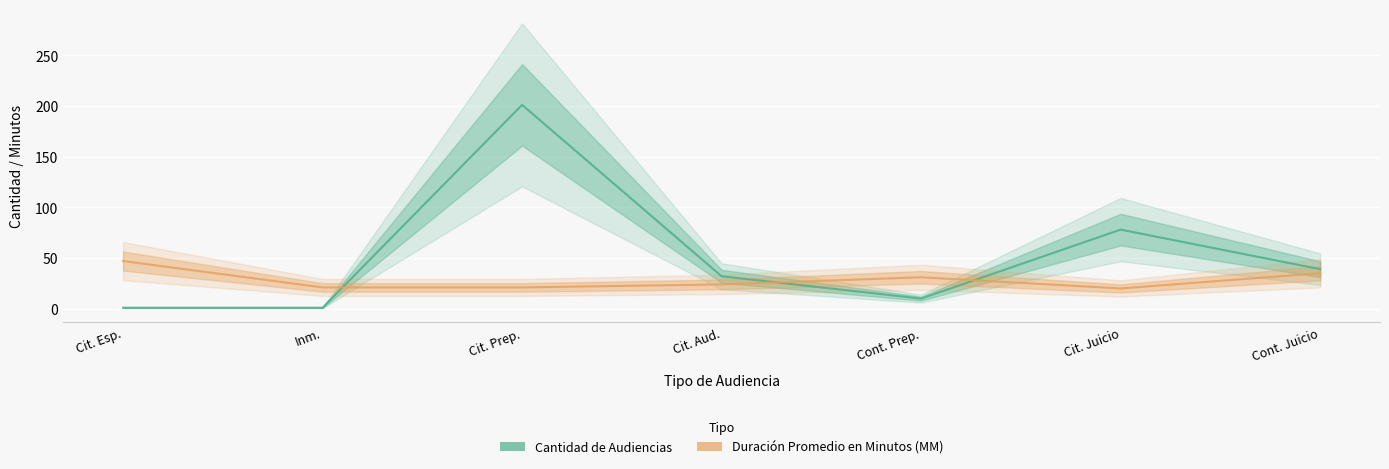

What is the value of the Cantidad de Audiencias point at the 3rd from the left?

201